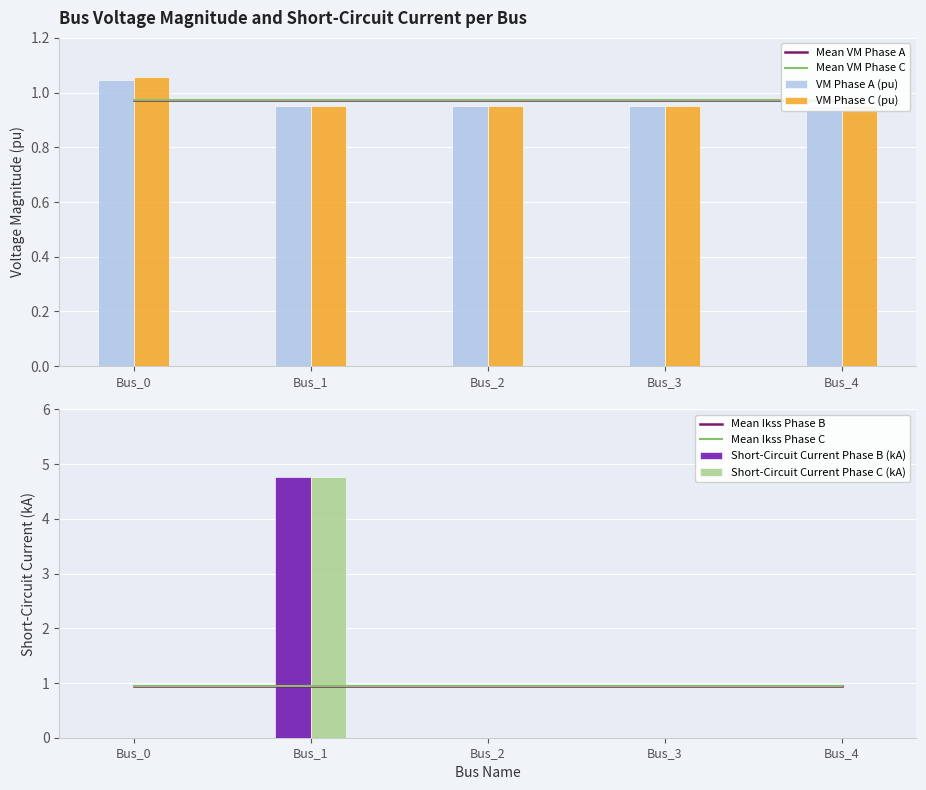

Rank the series at Bus_3 from highest to lowest value.

pf_vm_c_pu, pf_vm_a_pu, pf_ikss_b_ka, pf_ikss_c_ka